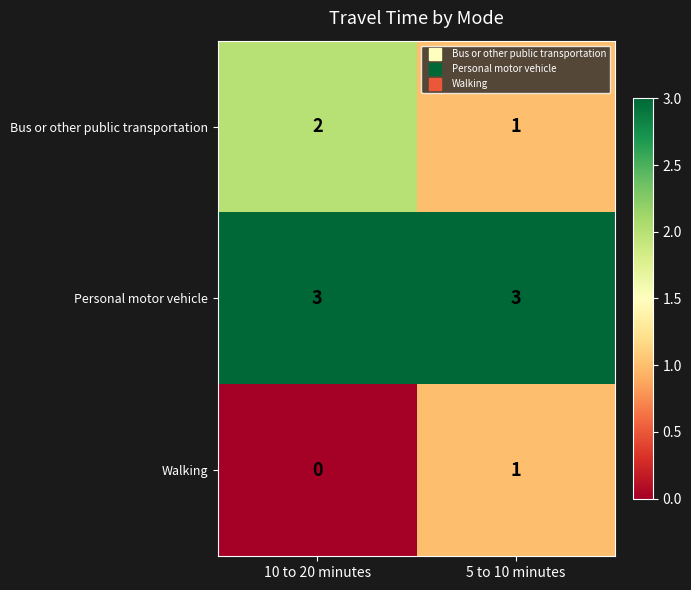

Which category has the lowest value across all series?

10 to 20 minutes